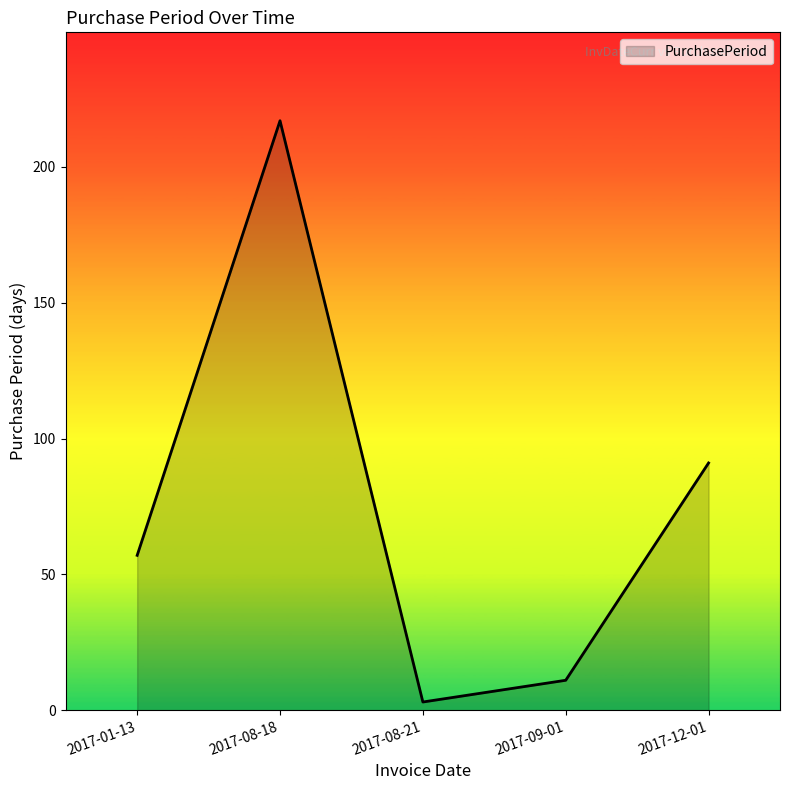

Reading left to right, list all the values displayed in this chart.

2017-01-13=57	2017-08-18=217	2017-08-21=3	2017-09-01=11	2017-12-01=91